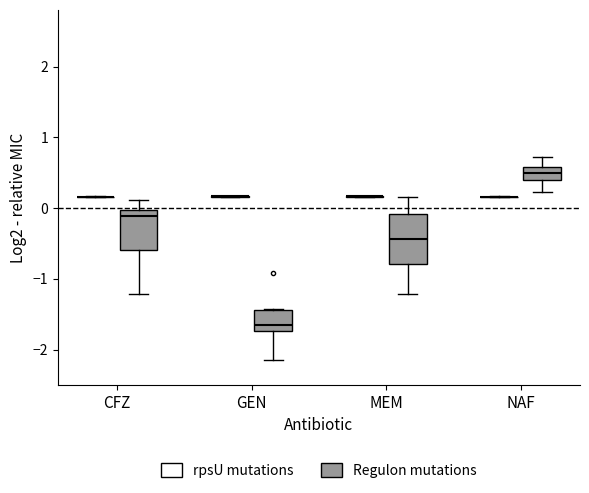

Where is the lower edge of the box for CFZ (Regulon mutations) on the y-axis? The values are not printed on the chart, so give them approximately, as read against the axis.

-0.6